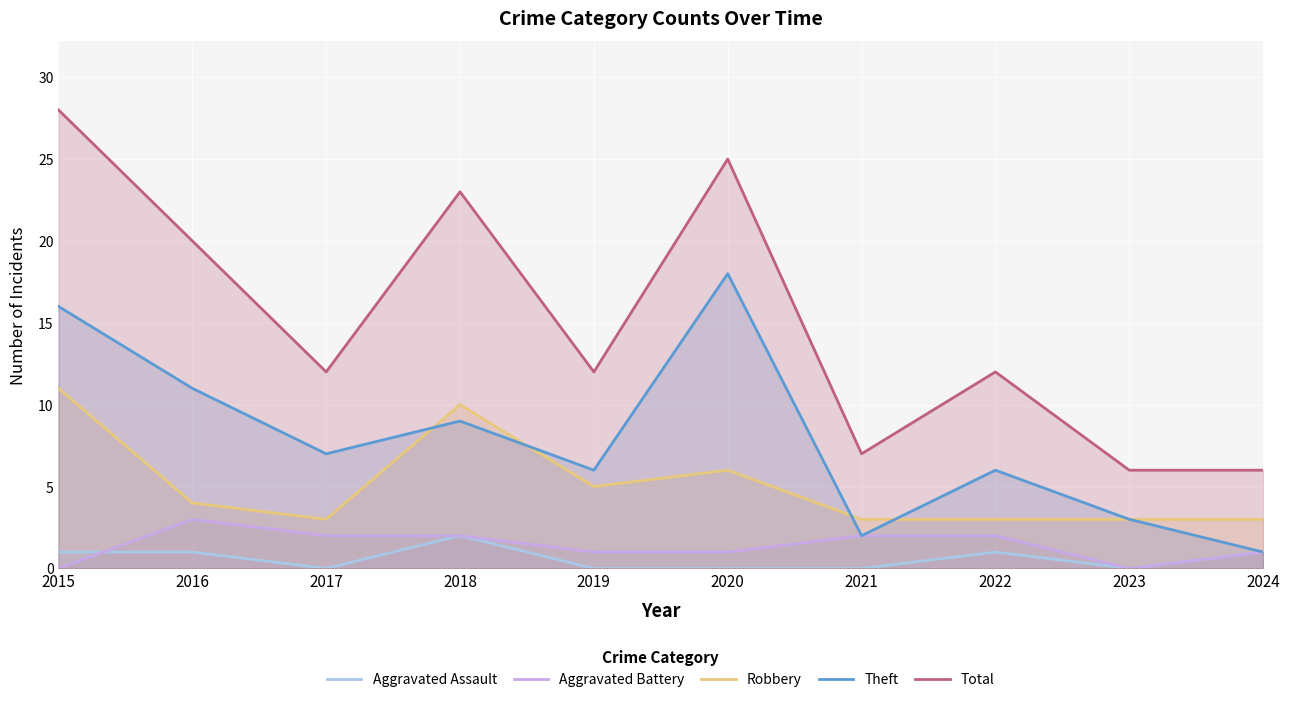

Which series has the largest range (max minus min)?

Total